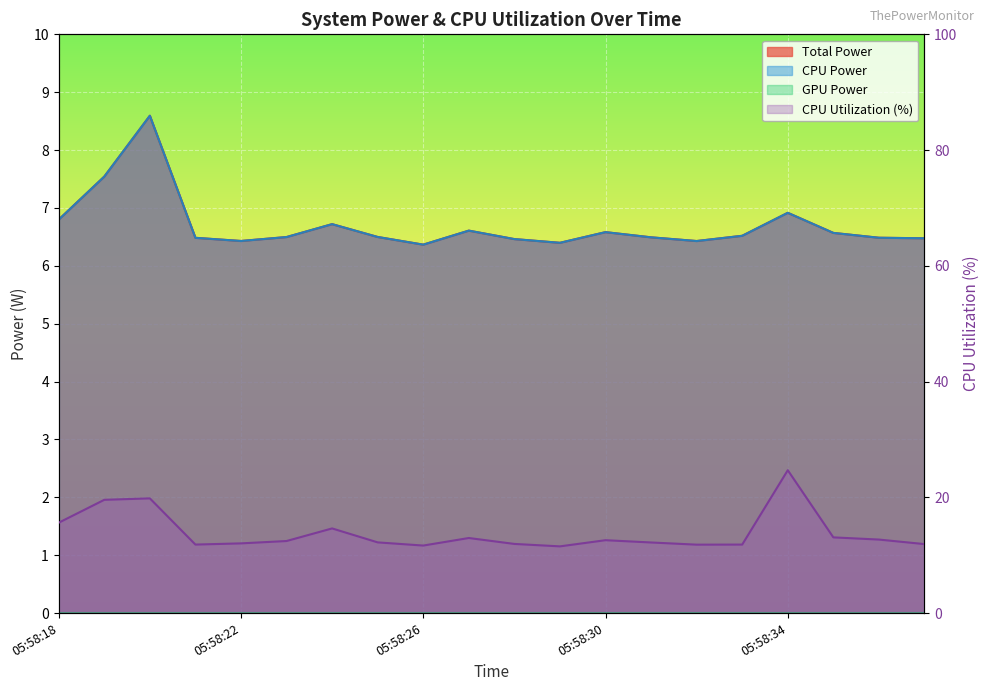

What is the spread (max minus min) of values at 05:58:33?

5.3